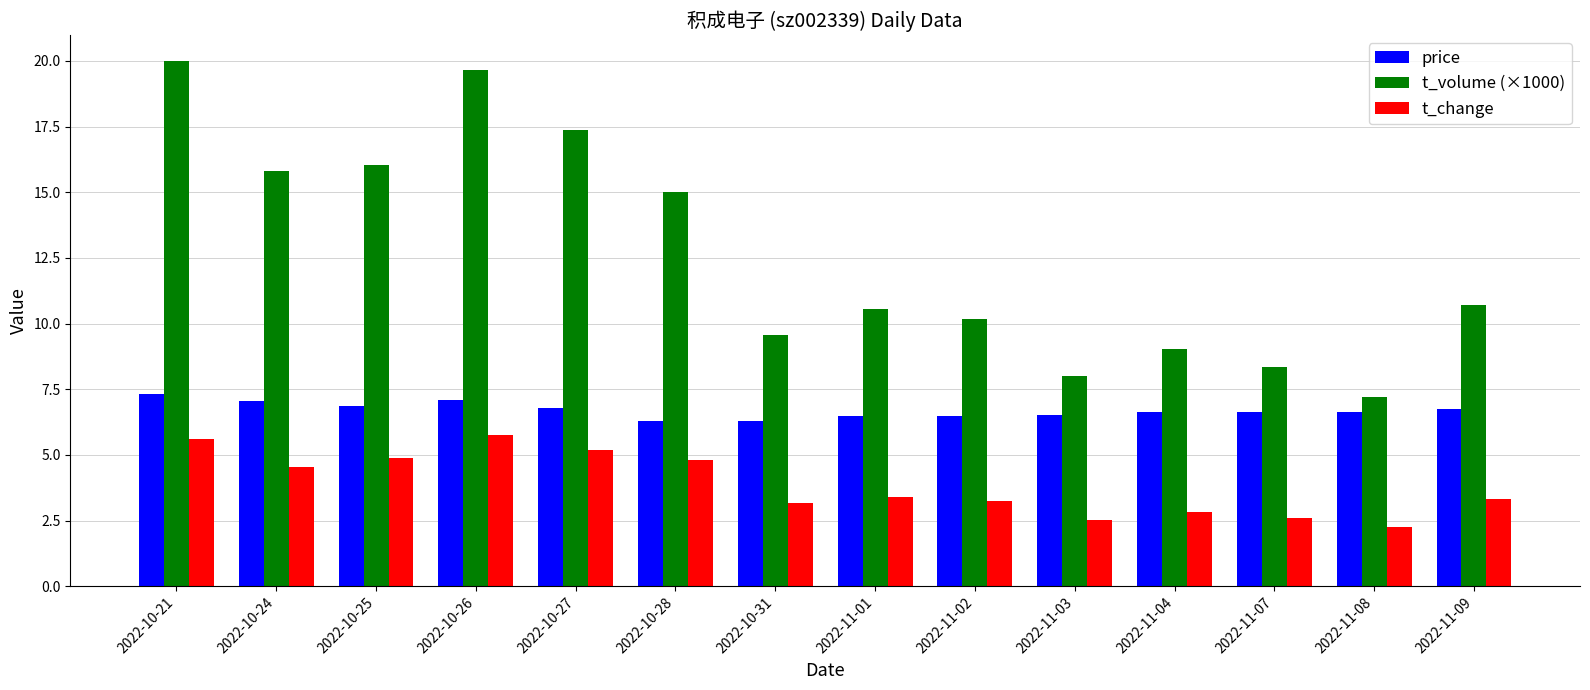

The value of t_change at 2022-11-02 is 4.2. True or false?

False